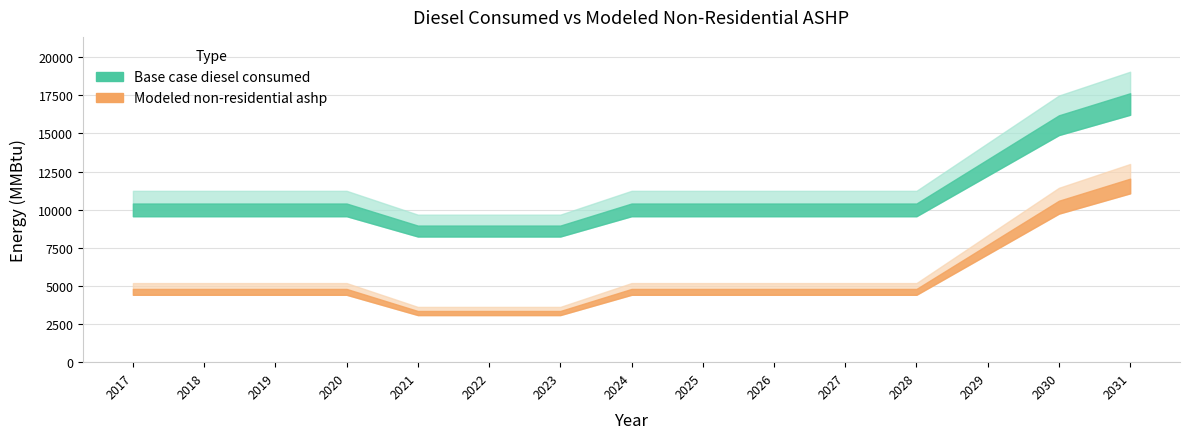

What is the total value across all series at 2024?

15203.6